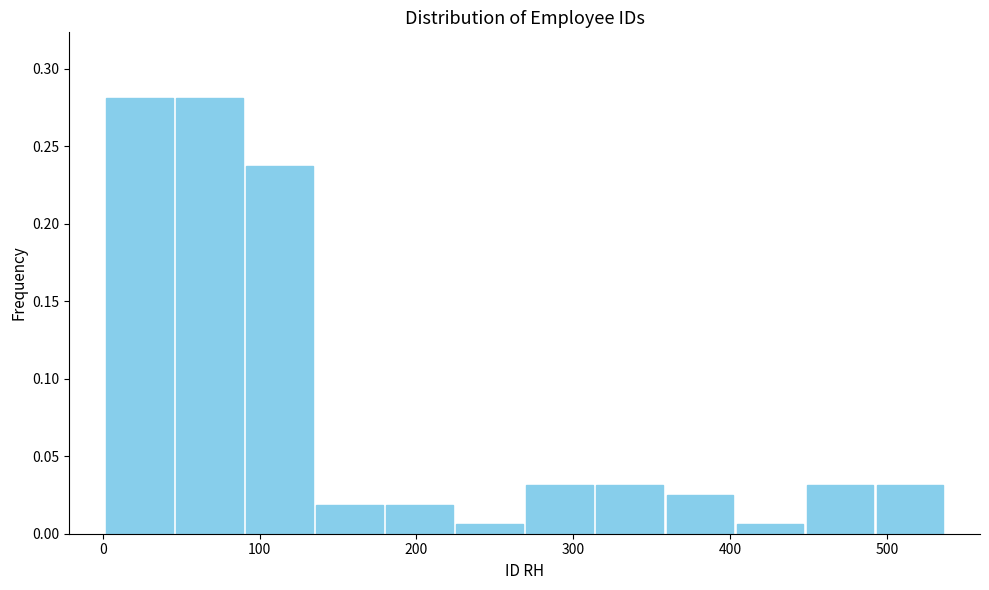

Reading left to right, transcribe this chart: for each bar, give the range it covers on the x-axis and its height. Neither the bar edges nor the heights are printed on the chart, so give them approximately, as read against the axes.

0 to 50: 0.280
50 to 90: 0.280
90 to 140: 0.240
140 to 180: 0.020
180 to 220: 0.020
220 to 270: 0.005
270 to 310: 0.030
310 to 360: 0.030
360 to 400: 0.025
400 to 450: 0.005
450 to 490: 0.030
490 to 540: 0.030